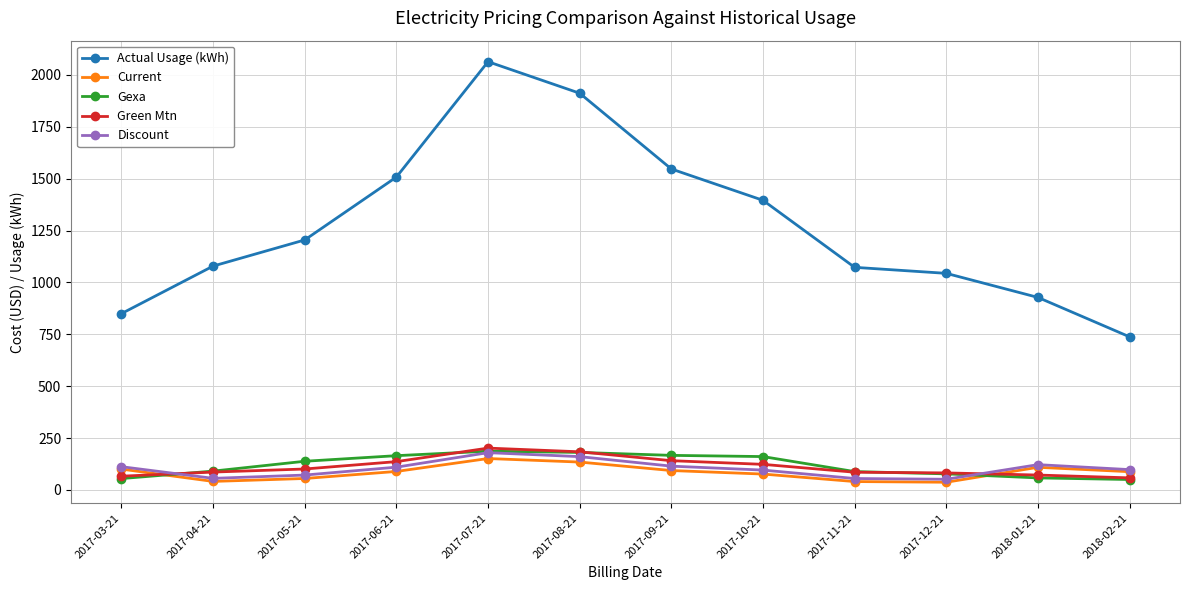

What is the difference between the Current values at 2017-03-21 and 2017-08-21?

33.9